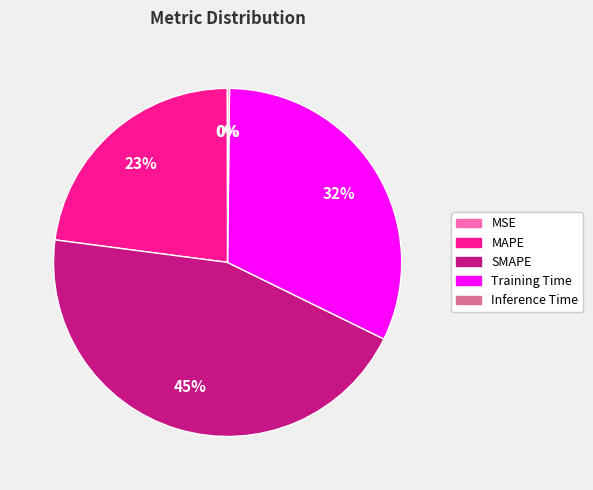

Between Training Time and MAPE, which is larger?

Training Time